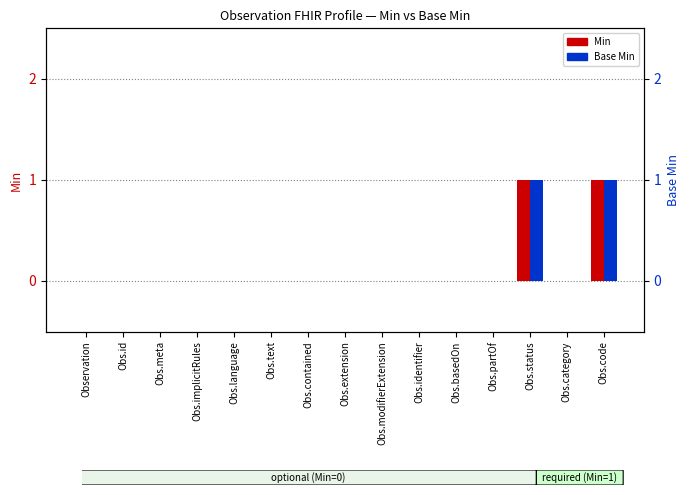

Which label corresponds to the largest value in the chart?

Obs.status